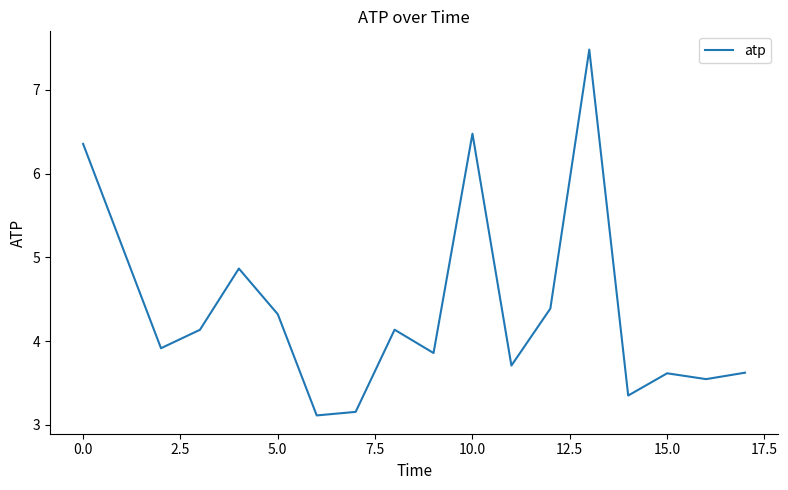

What is the minimum value shown in the chart?

3.1